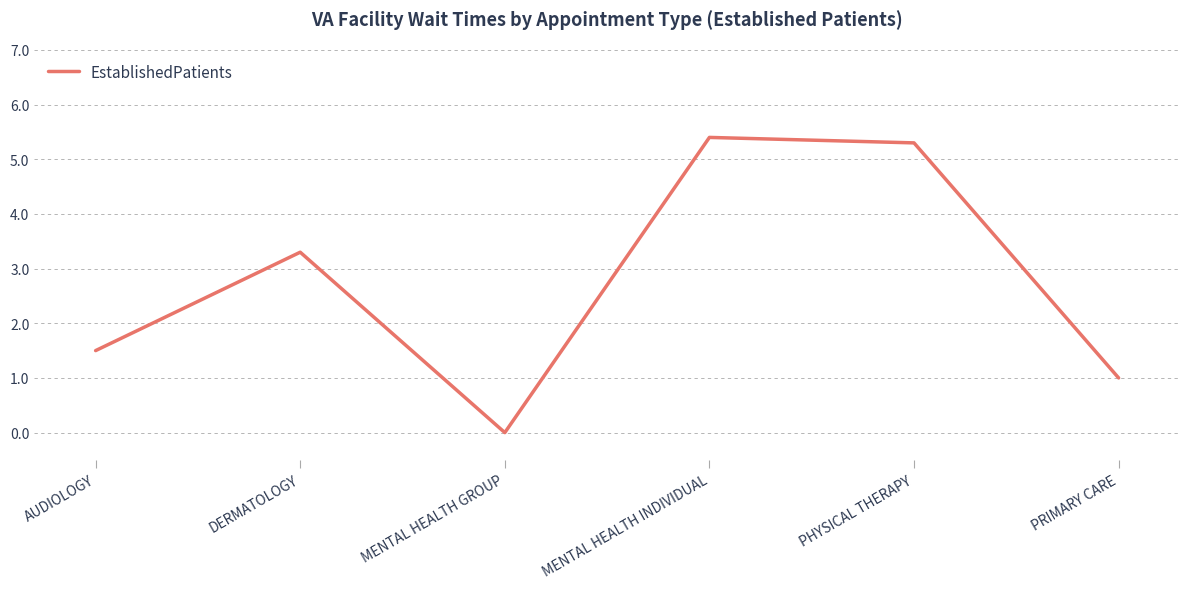

Read the value at PRIMARY CARE.

1.0